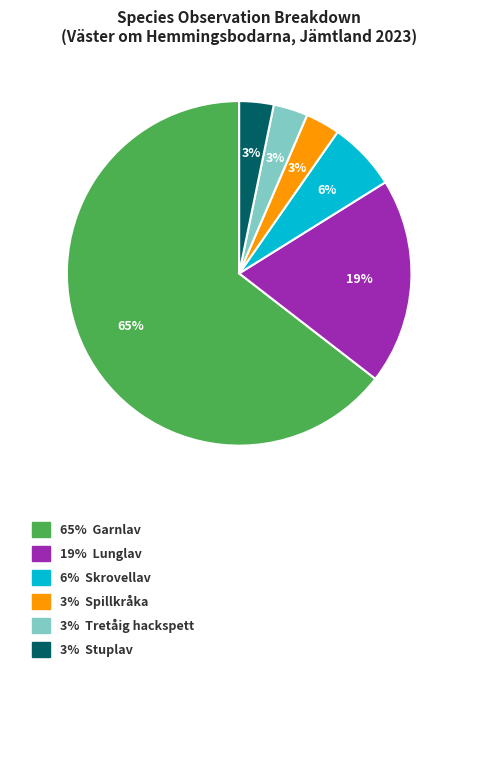

Is there any slice that represents more than half of the pie?

Yes